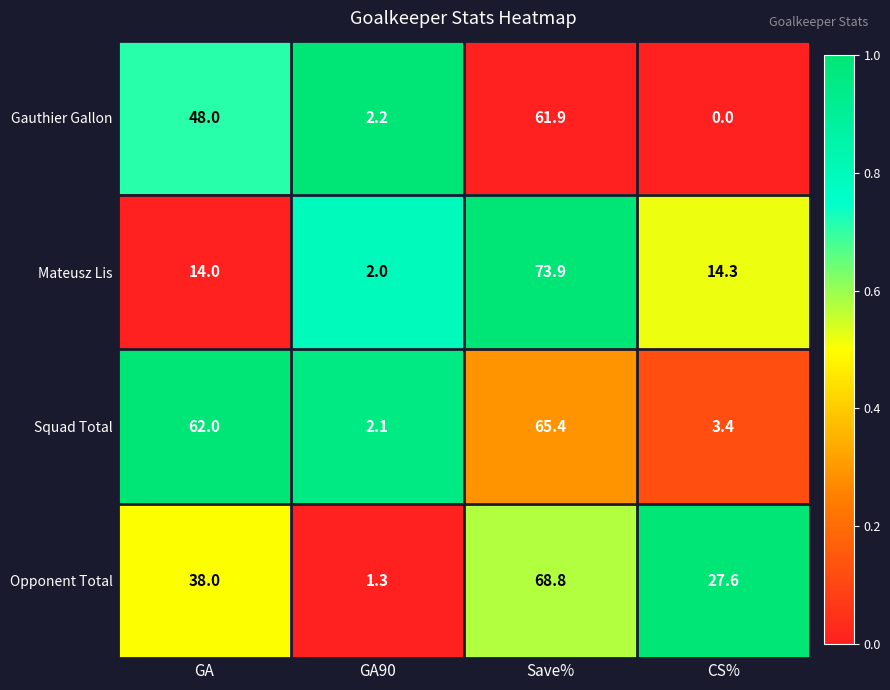

Which label corresponds to the smallest value in the chart?

CS%